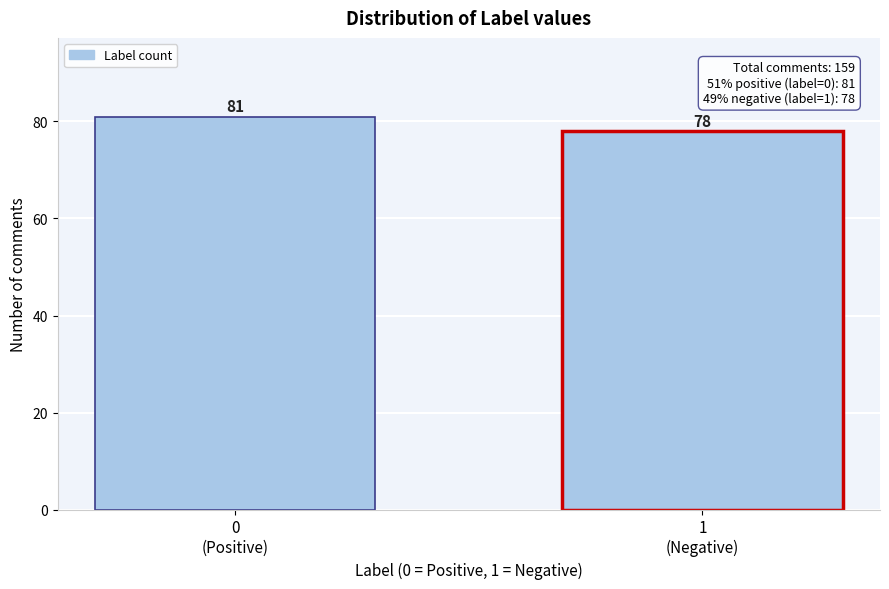

Reading right to left, list all the values displayed in this chart.

78	81